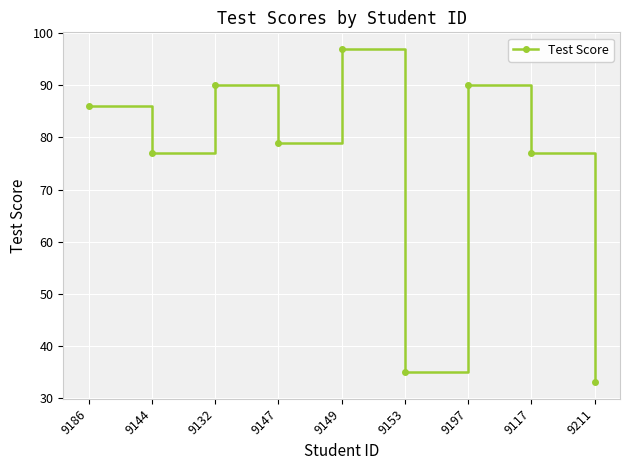

What is the sum of the values at 9117 and 9144?

154